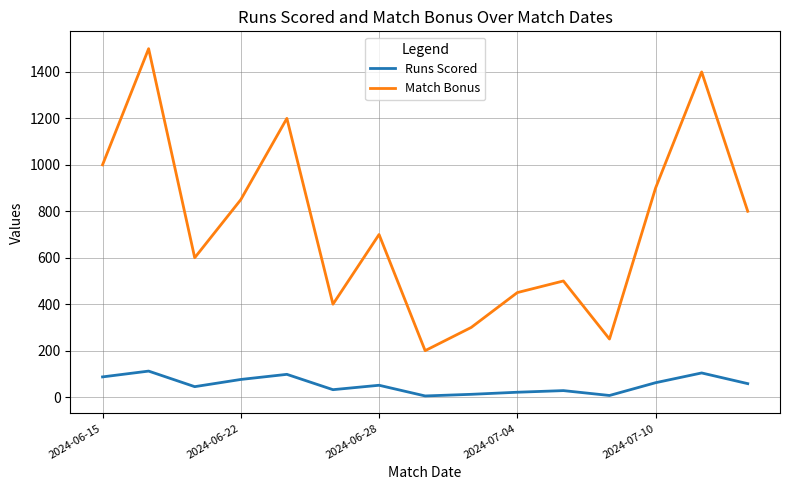

Which series has the largest range (max minus min)?

Match Bonus